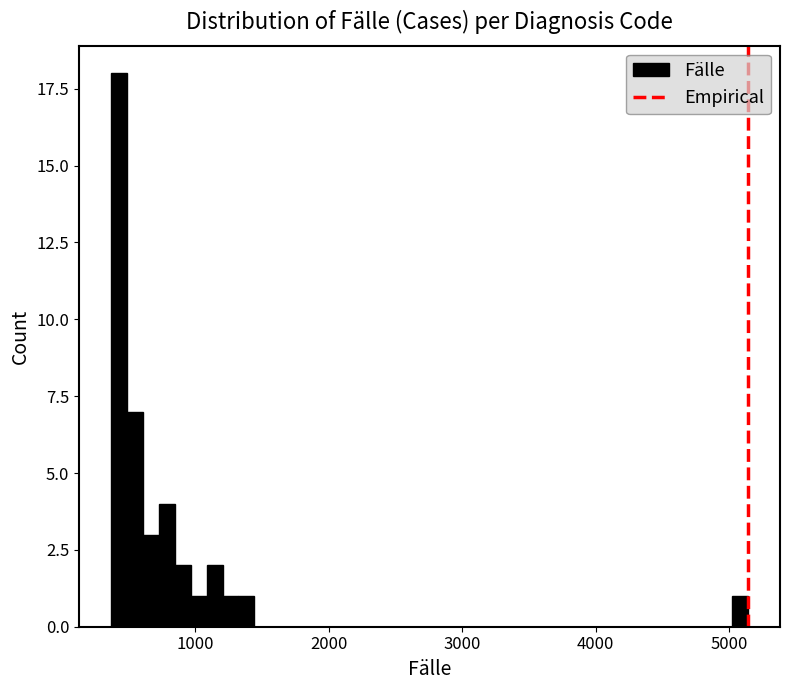

Read against the x-axis, roughly where is the centre of the tallest bar?

400